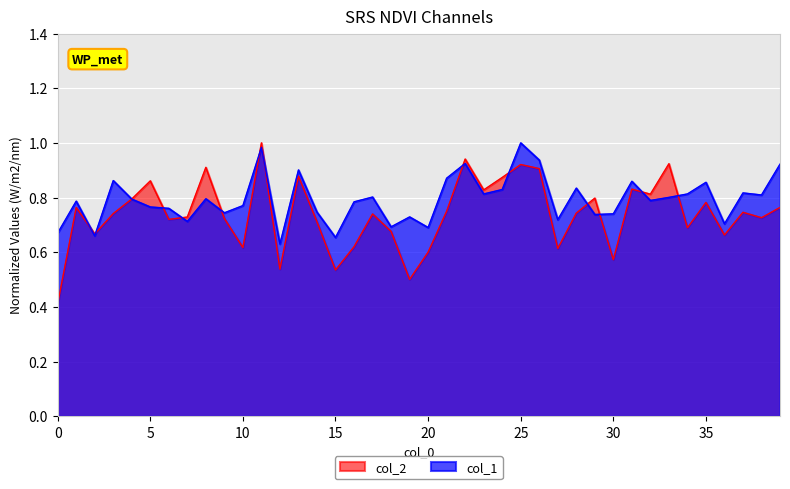

True or false: col_1 has a value of 0.2 at 15.

False